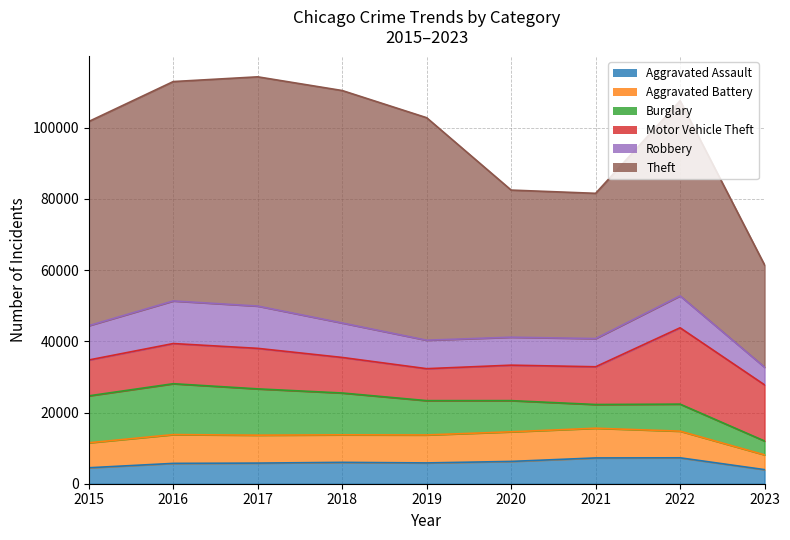

What is the maximum value for Aggravated Battery?

8345